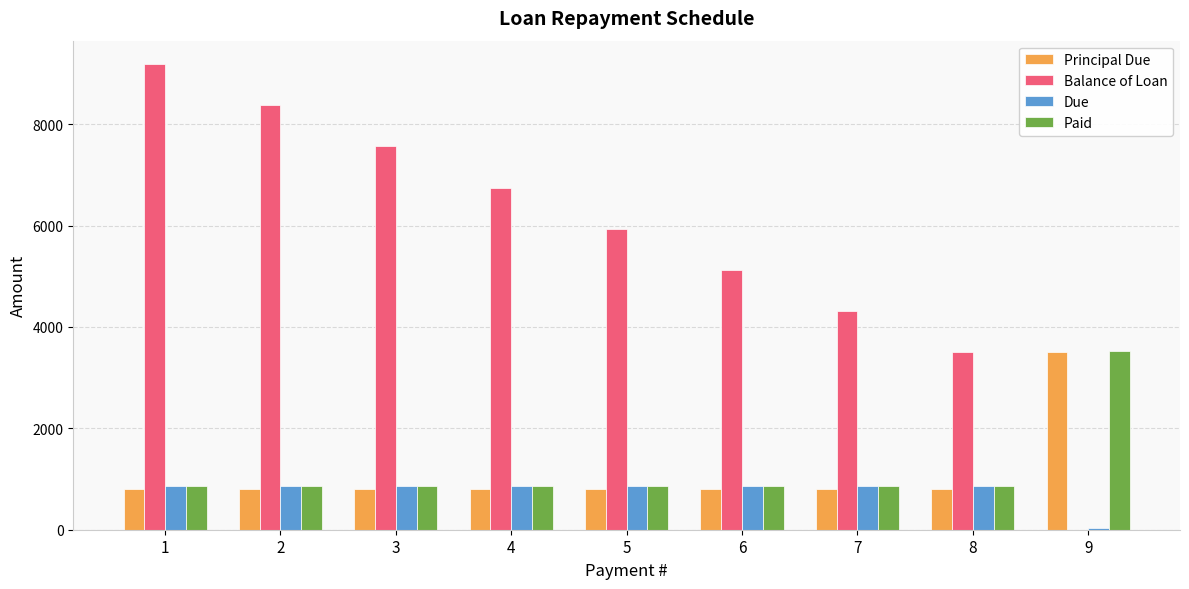

At which label does Balance of Loan first exceed 5937?

1